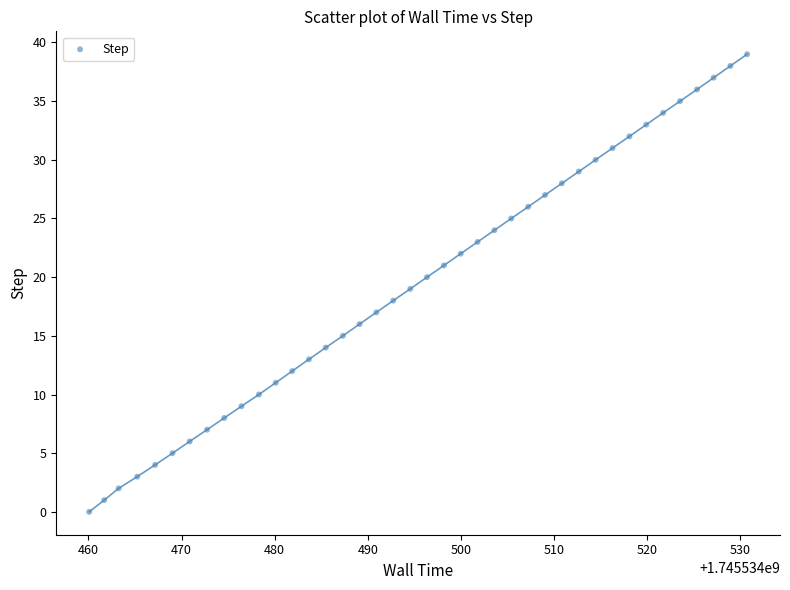

What is the range of Y values (max minus min)?

39